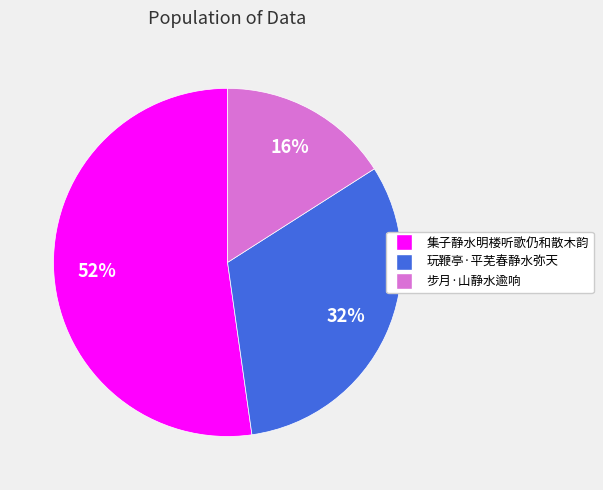

To the nearest percent, what is the combined percentage of 步月·山静水逾响 and 集子静水明楼听歌仍和散木韵?

68%